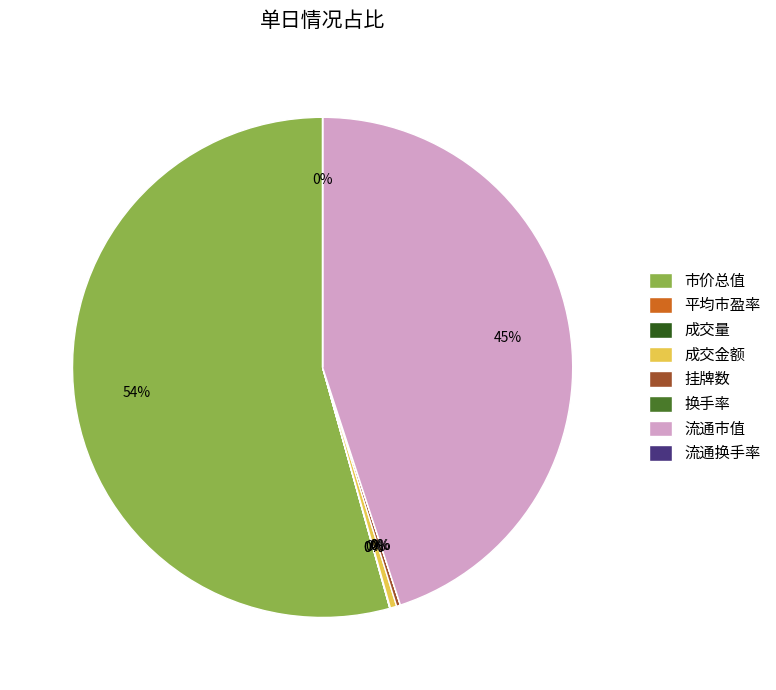

To the nearest percent, what percentage of the pie is 流通市值?

45%